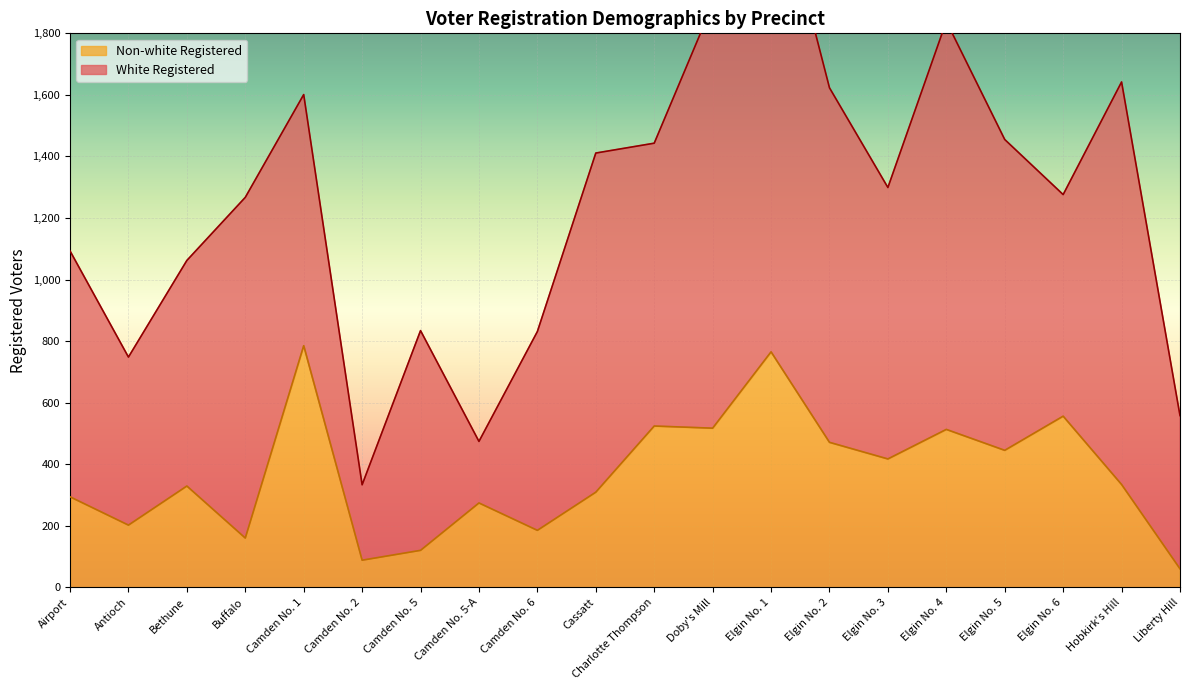

What is the greatest value displayed?

785